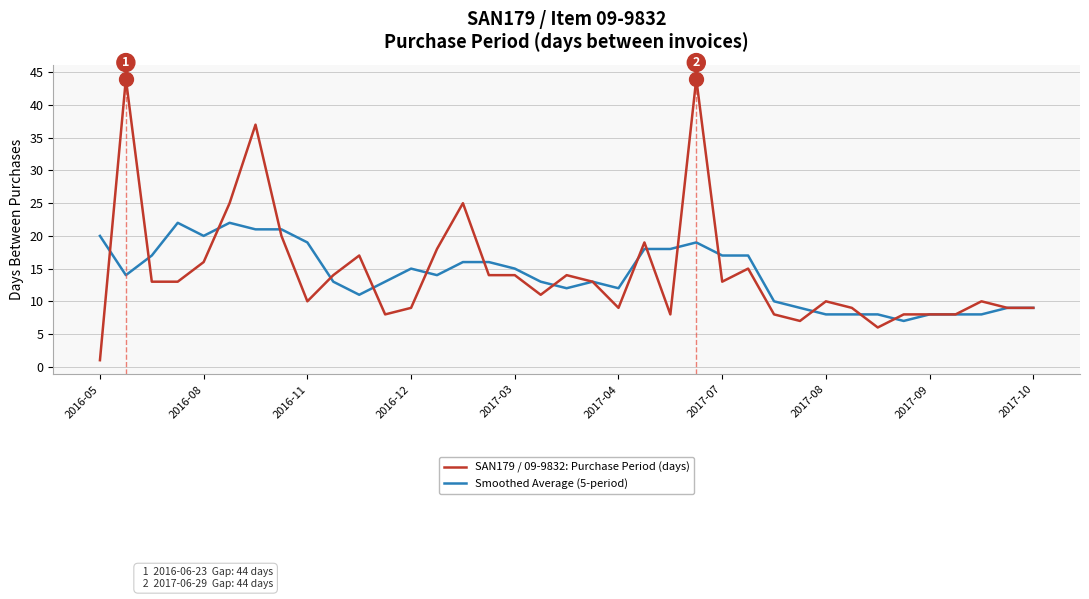

Which series has the largest range (max minus min)?

SAN179 / 09-9832: Purchase Period (days)